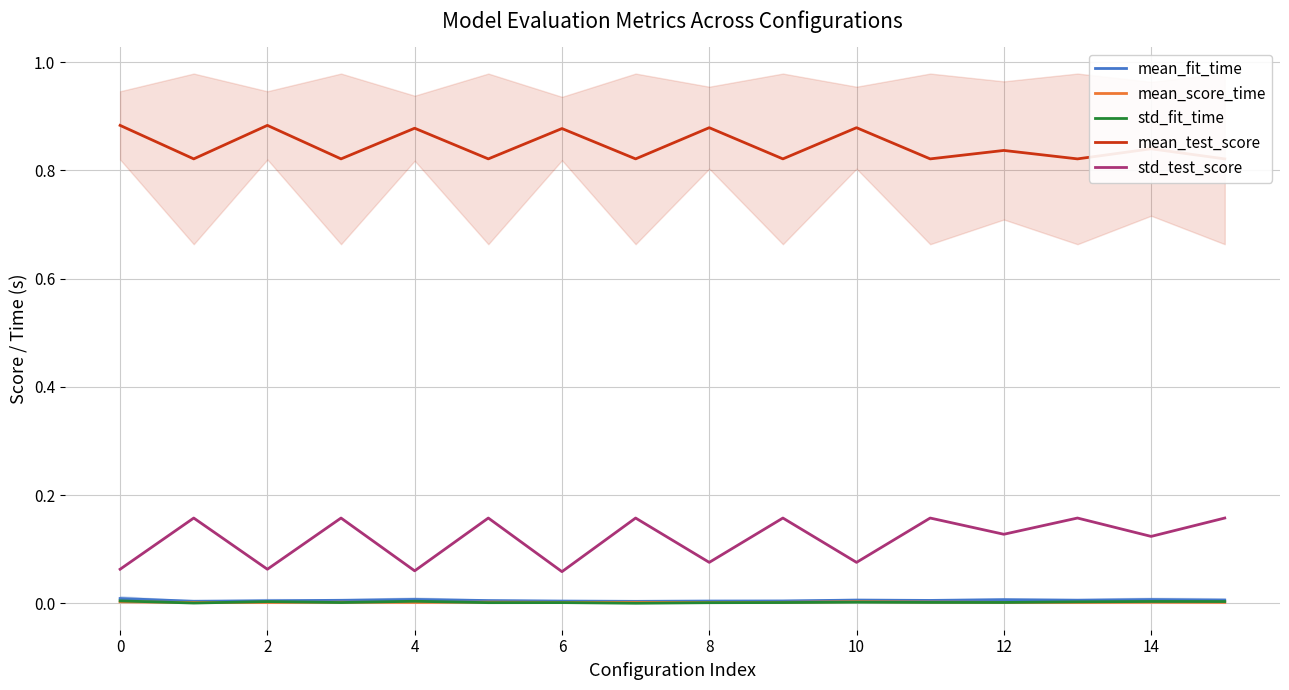

What is the minimum value for std_test_score?

0.1